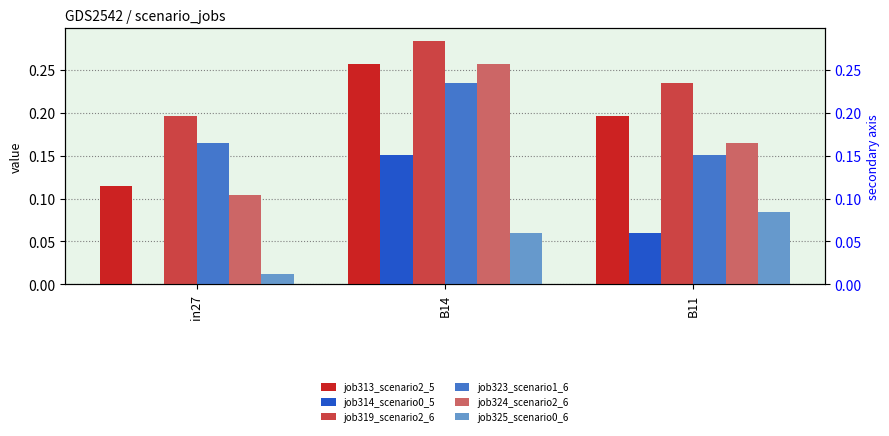

Reading left to right, transcribe all the data shown in this chart.

job313_scenario2_5: in27=0.1	B14=0.3	B11=0.2
job314_scenario0_5: in27=0.0	B14=0.2	B11=0.1
job319_scenario2_6: in27=0.2	B14=0.3	B11=0.2
job323_scenario1_6: in27=0.2	B14=0.2	B11=0.2
job324_scenario2_6: in27=0.1	B14=0.3	B11=0.2
job325_scenario0_6: in27=0.0	B14=0.1	B11=0.1